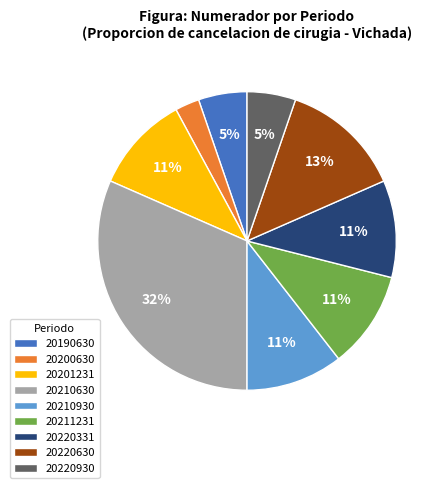

To the nearest percent, what portion does 20210930 represent?

11%